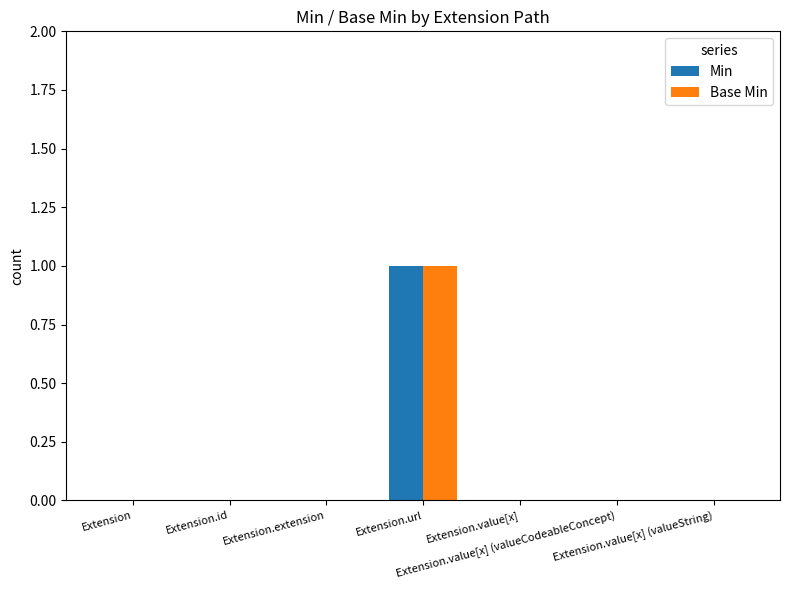

Reading right to left, transcribe all the data shown in this chart.

Min: 0	0	0	1	0	0	0
Base Min: 0	0	0	1	0	0	0